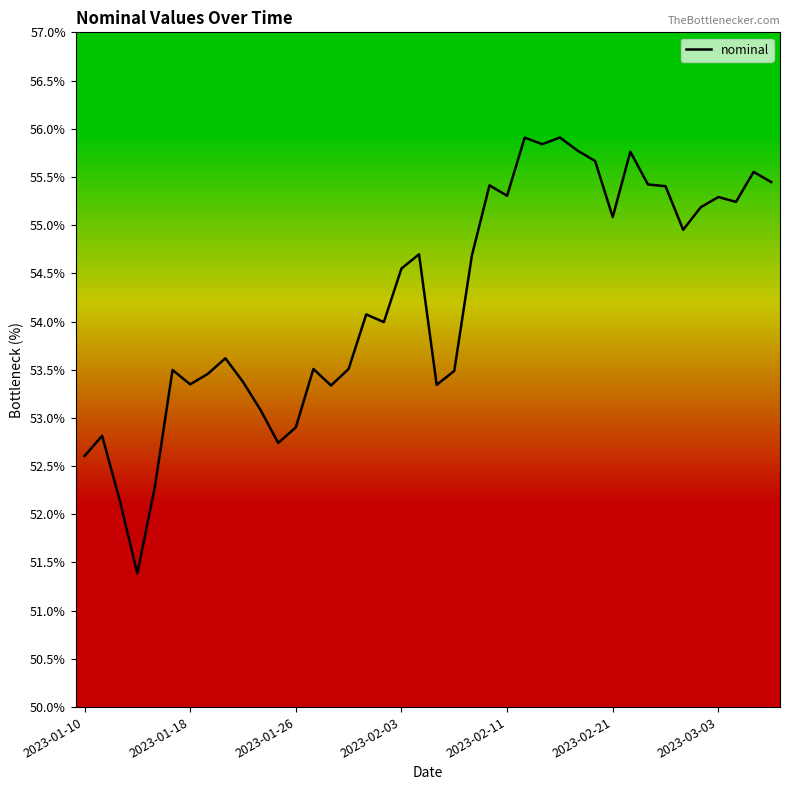

What is the smallest value displayed?

51.4